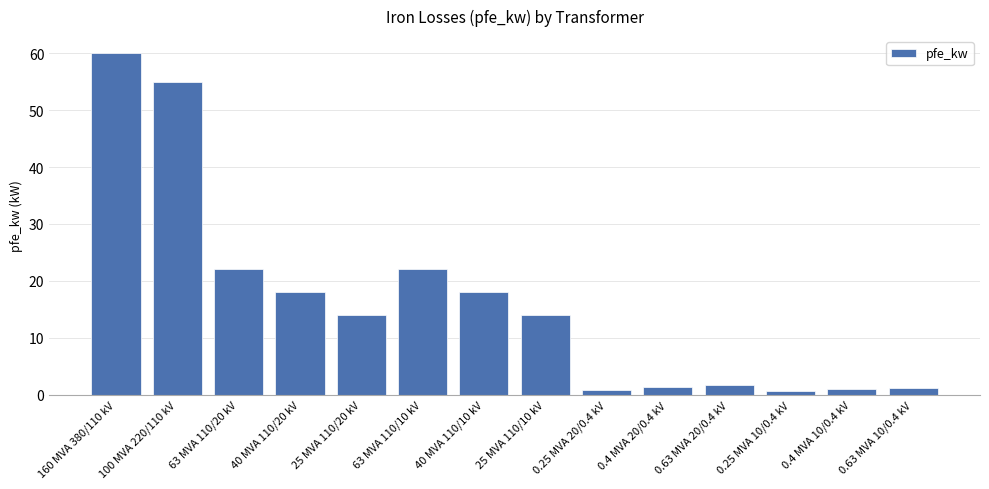

What is the label of the 10th bar from the right?

25 MVA 110/20 kV